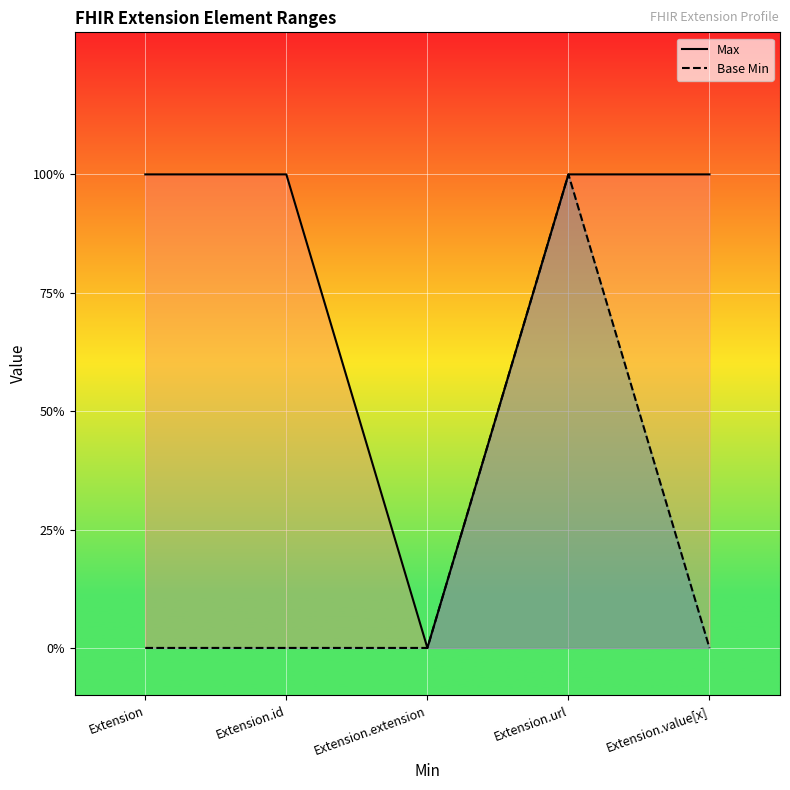

The value of Base Min at Extension is 0. True or false?

True